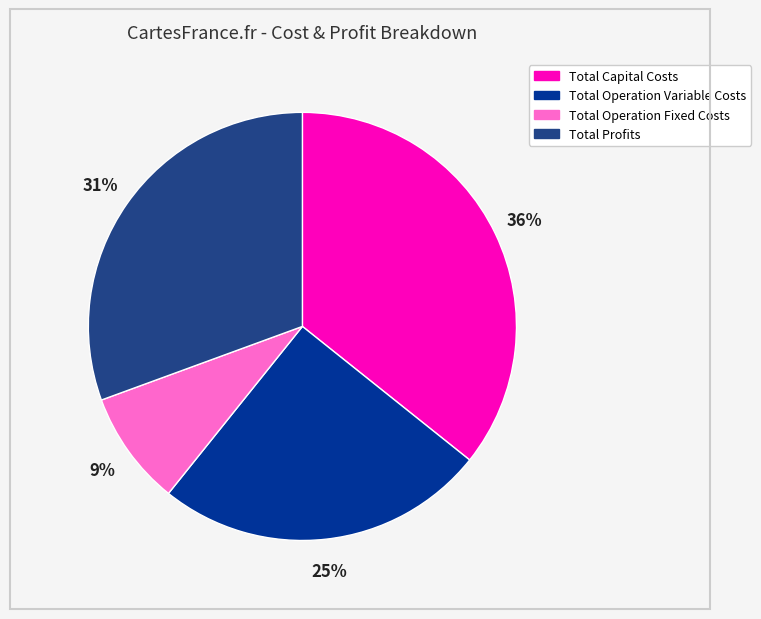

To the nearest percent, what percentage of the pie is Total Profits?

31%